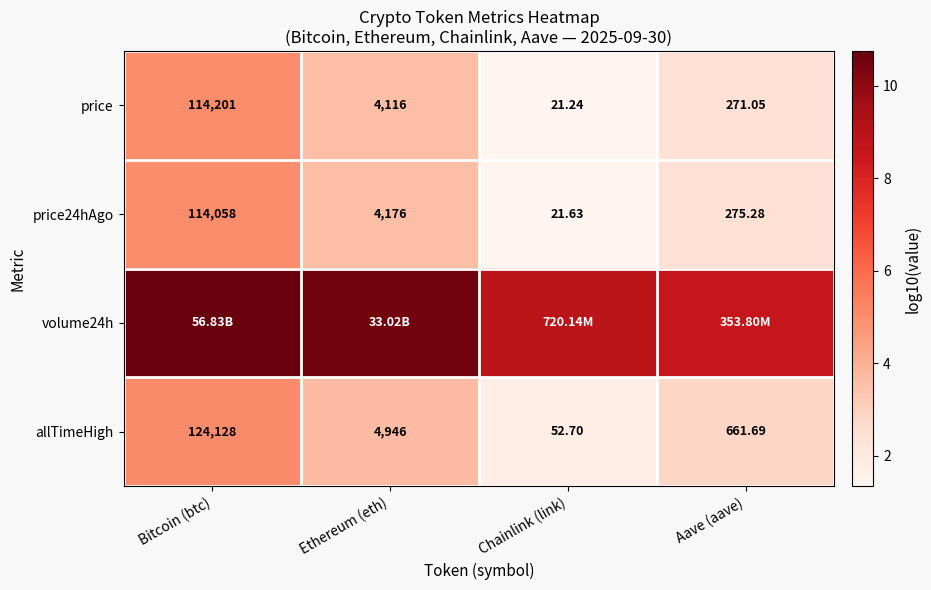

List the labels in order of price value, largest first.

Bitcoin (btc), Ethereum (eth), Aave (aave), Chainlink (link)